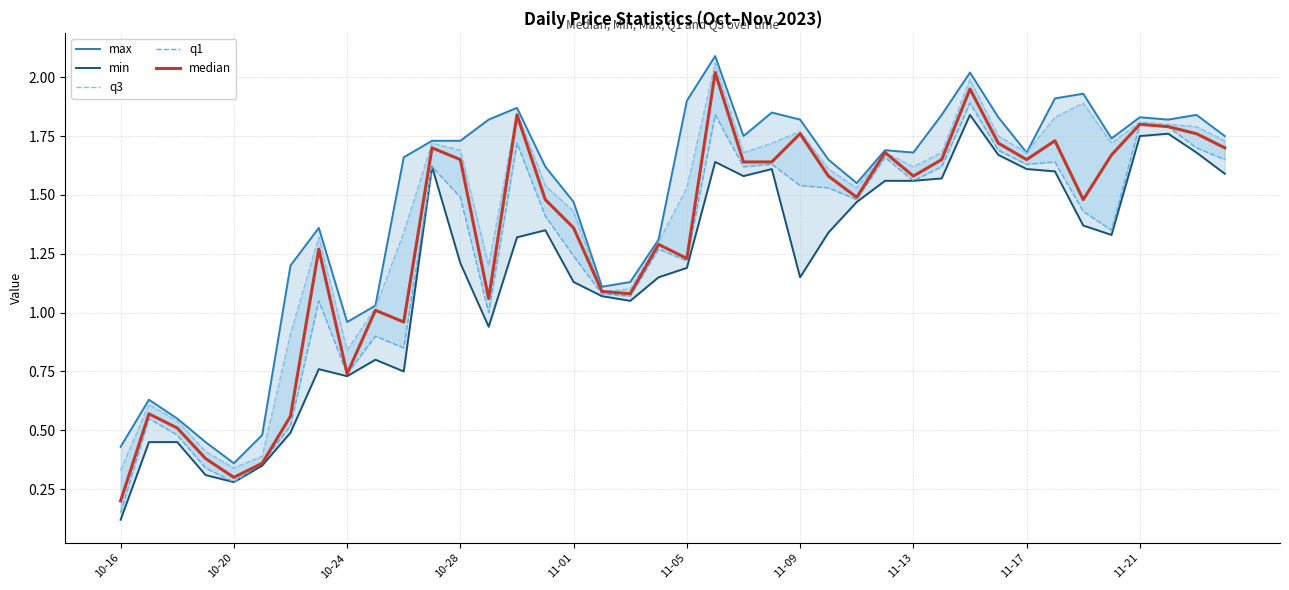

True or false: max has a value of 1.9 at 11-05.

True